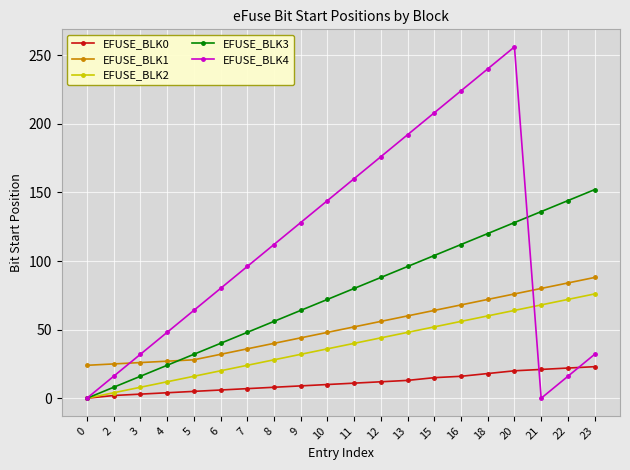

Rank the series by their maximum value, from lowest to highest.

EFUSE_BLK0, EFUSE_BLK2, EFUSE_BLK1, EFUSE_BLK3, EFUSE_BLK4